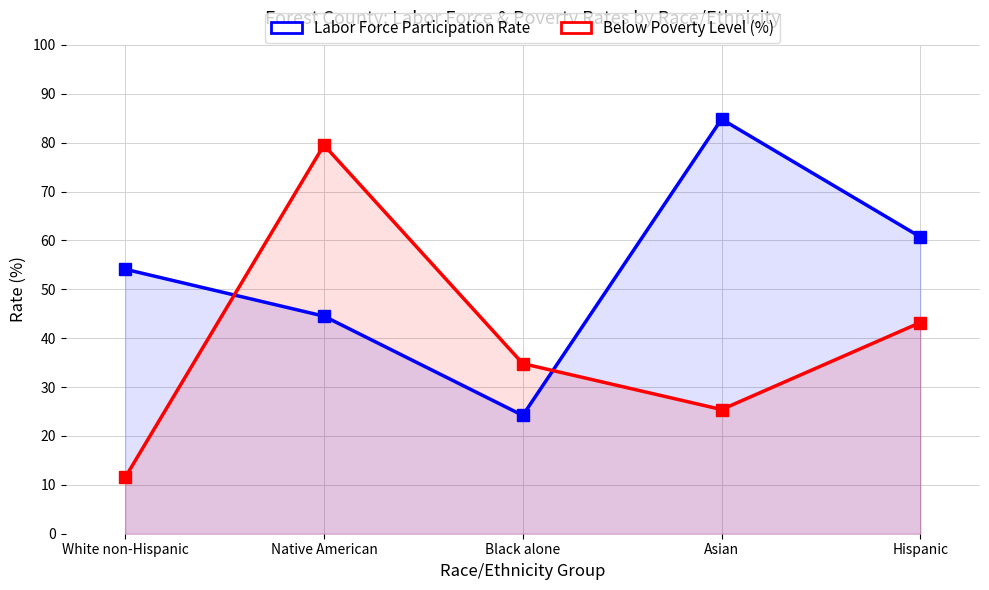

Rank the series by their maximum value, from highest to lowest.

Labor Force Participation Rate, Below Poverty Level (%)